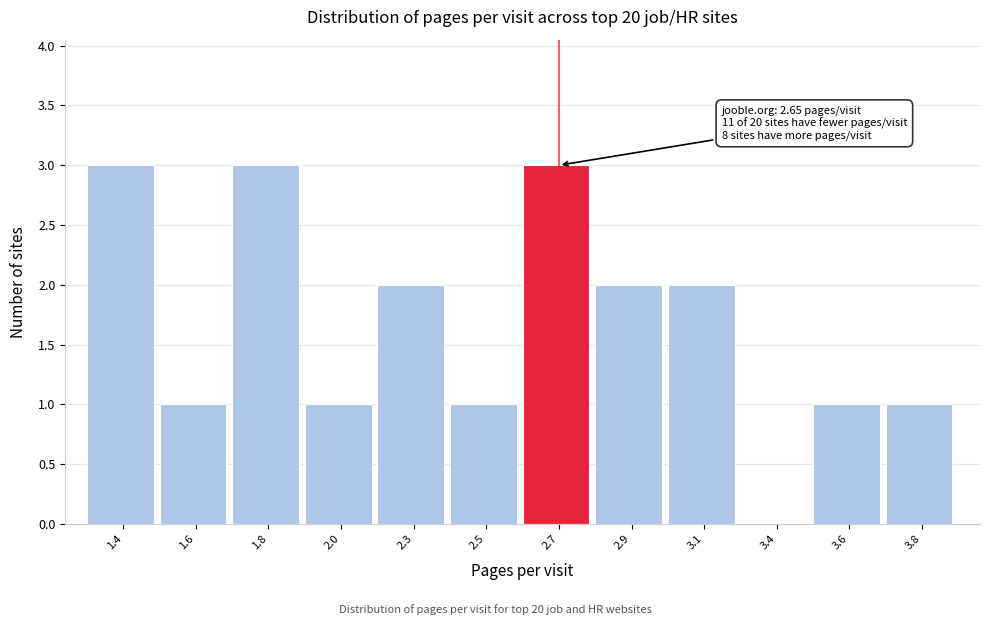

Reading left to right, list all the values displayed in this chart.

1.4=3	1.6=1	1.8=3	2.0=1	2.3=2	2.5=1	2.7=3	2.9=2	3.1=2	3.4=0	3.6=1	3.8=1